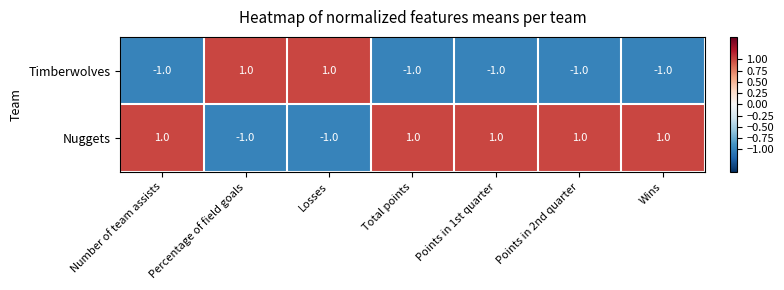

True or false: Nuggets has a value of 0 at Percentage of field goals.

False